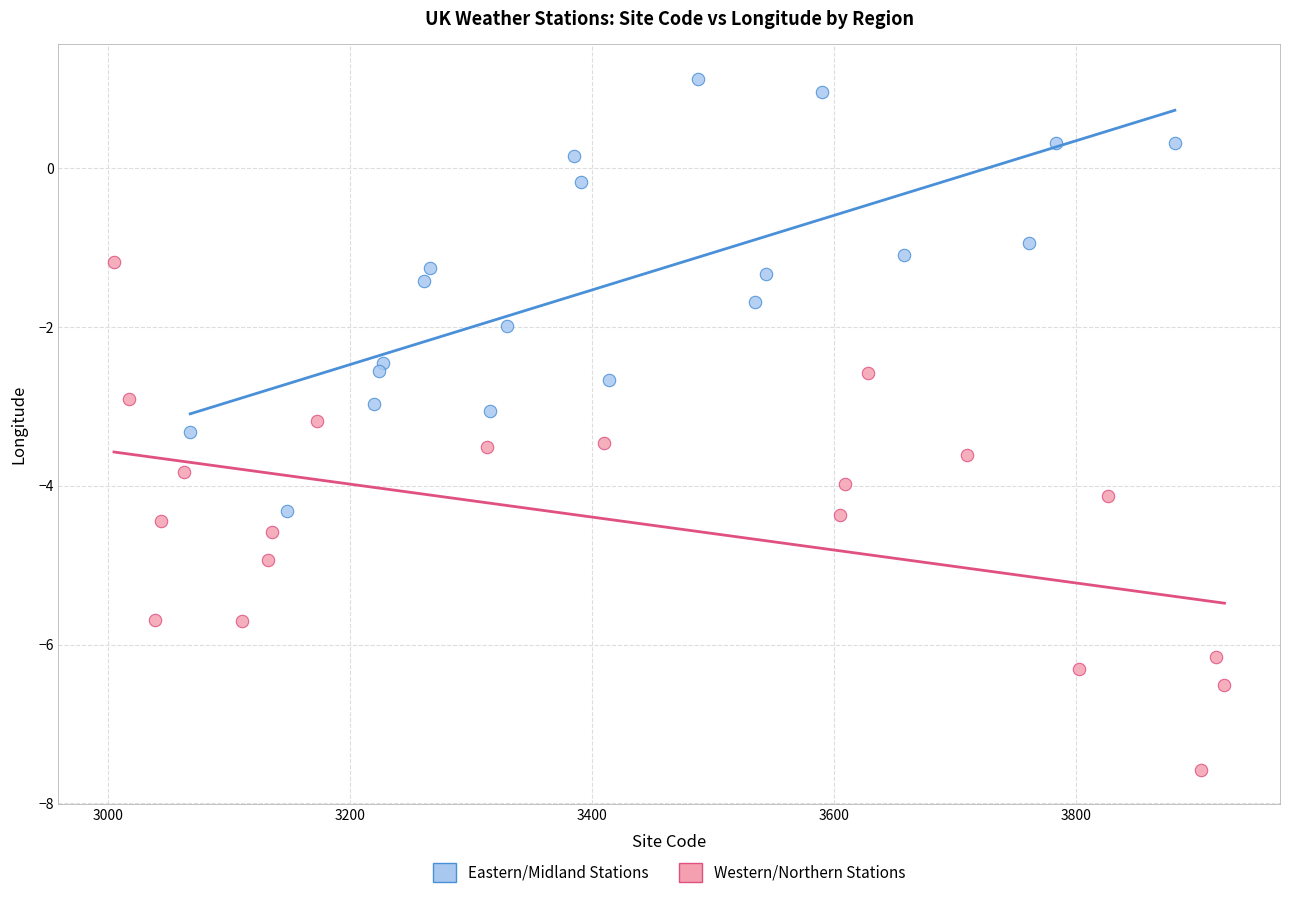

Which series reaches the maximum Y coordinate?

Eastern/Midland Stations